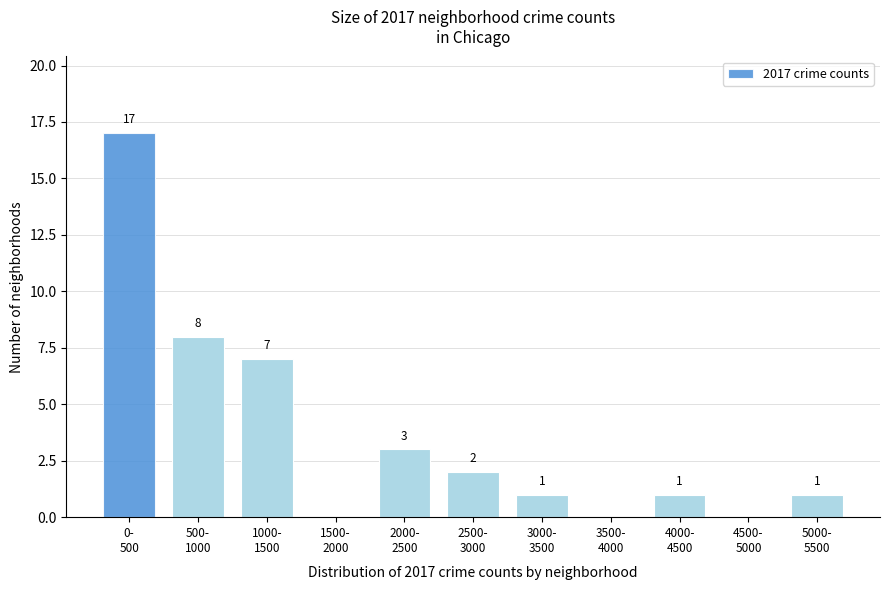

What is the sum of all values?

40